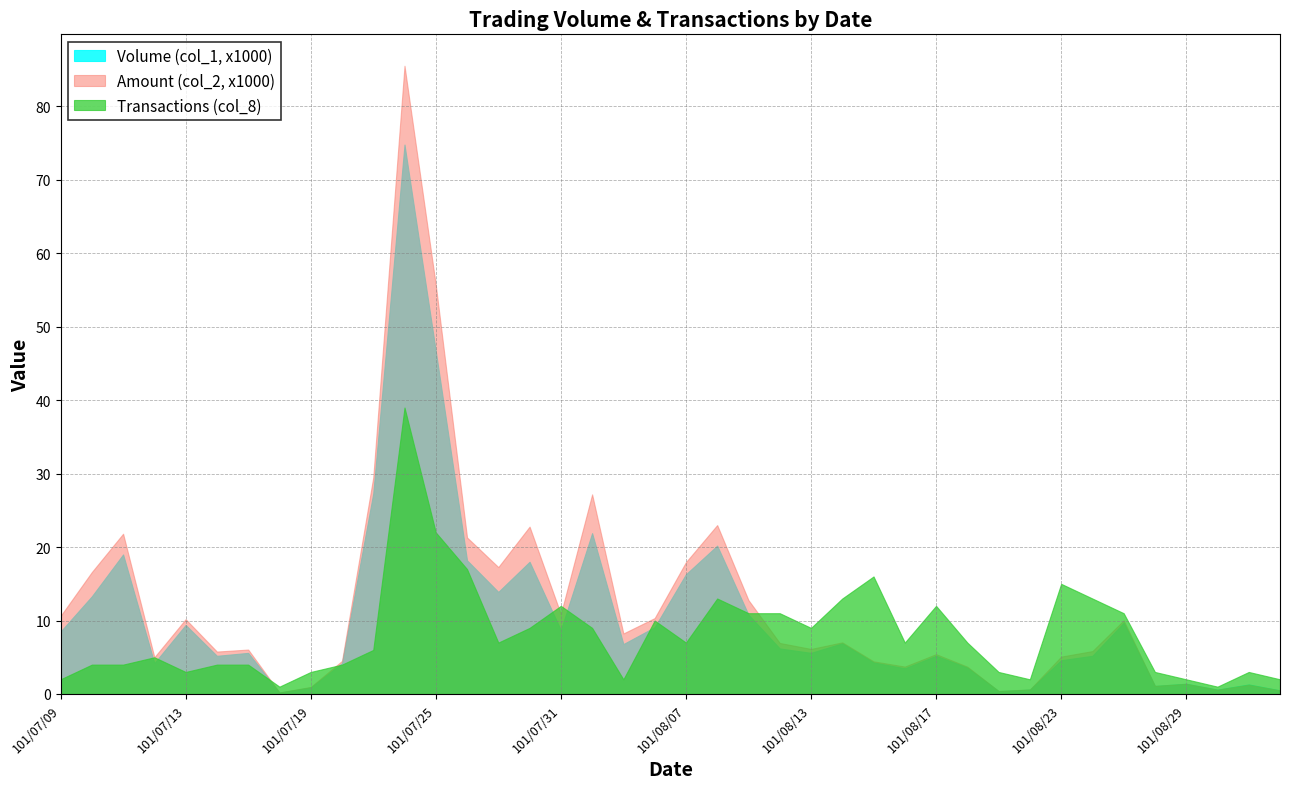

True or false: Transactions (col_8) has a value of 13 at 101/08/08.

True